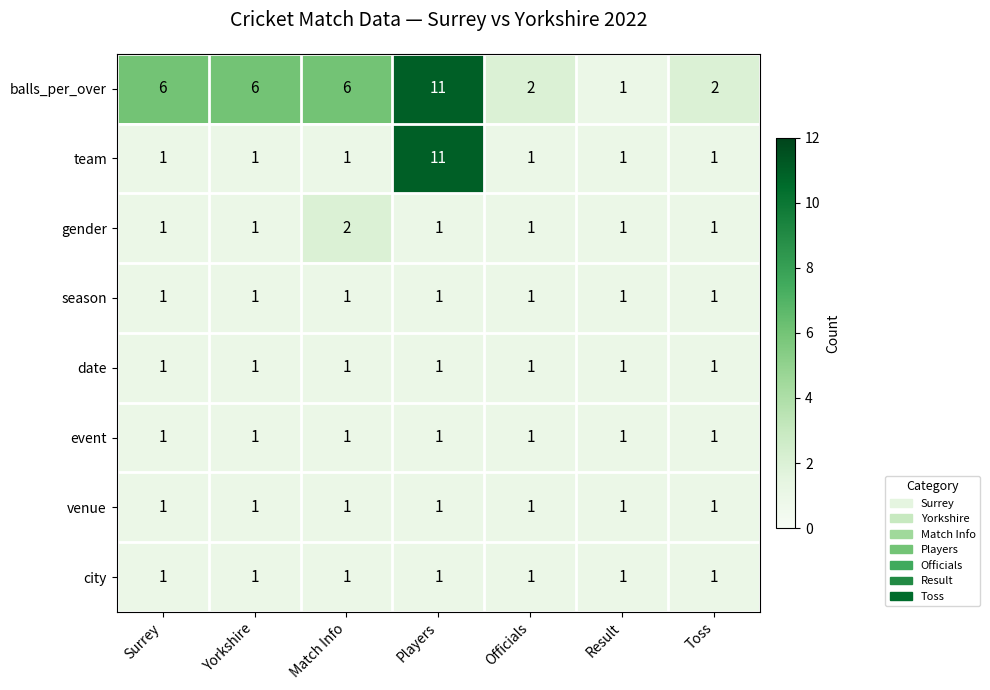

Which category has the highest value across all series?

Players